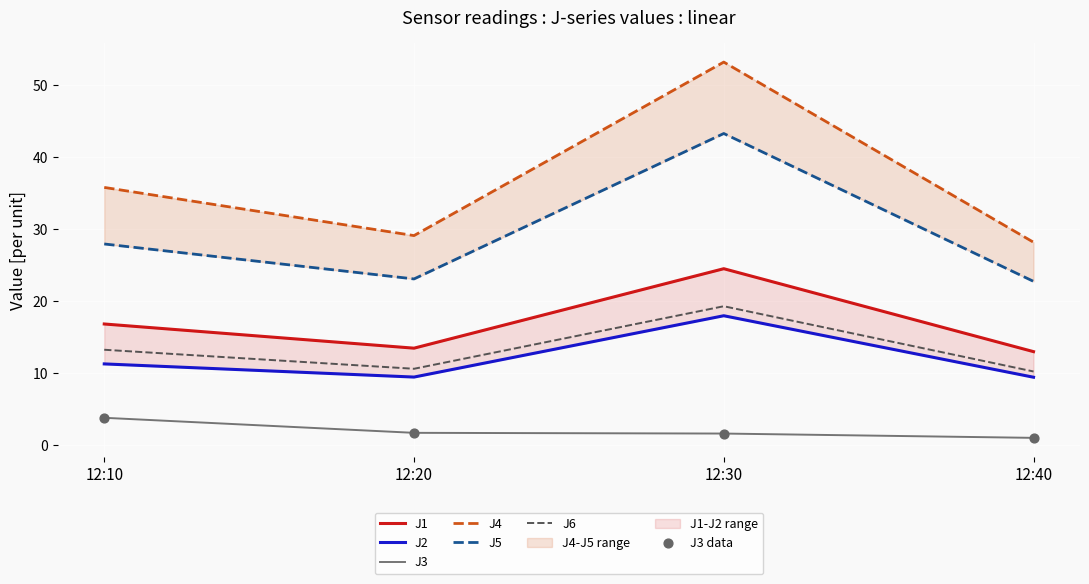

At how many categories does at least one series exceed 17?

4